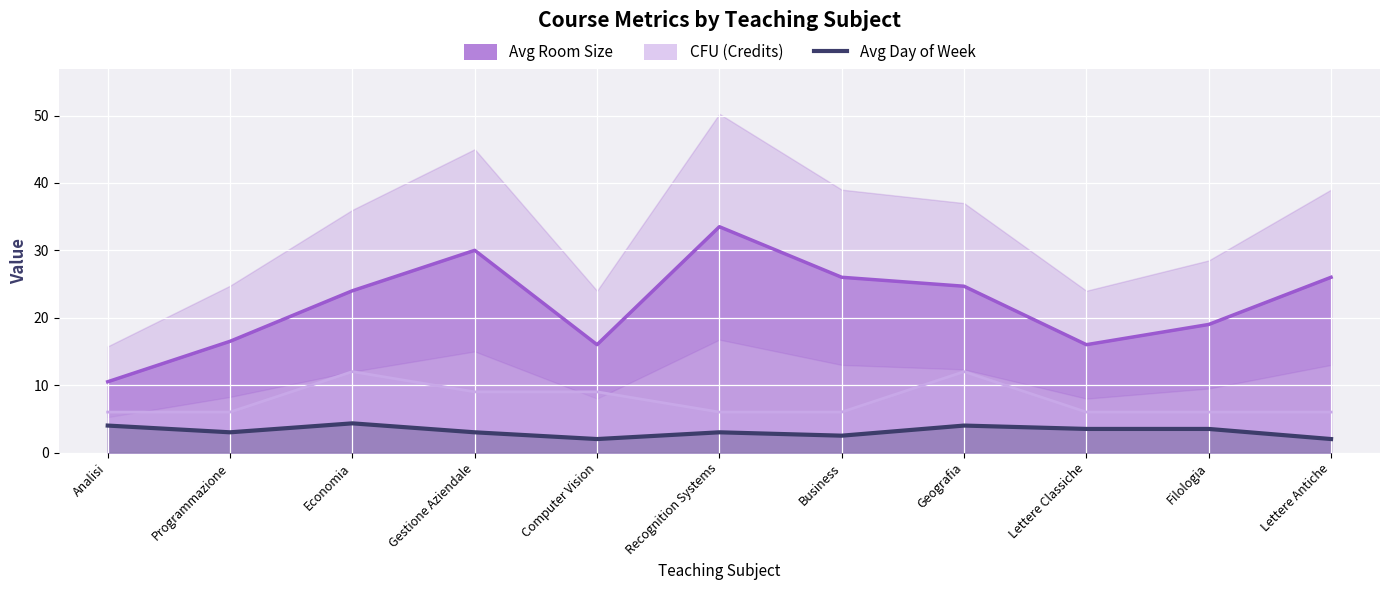

Which category has the lowest value across all series?

Computer Vision